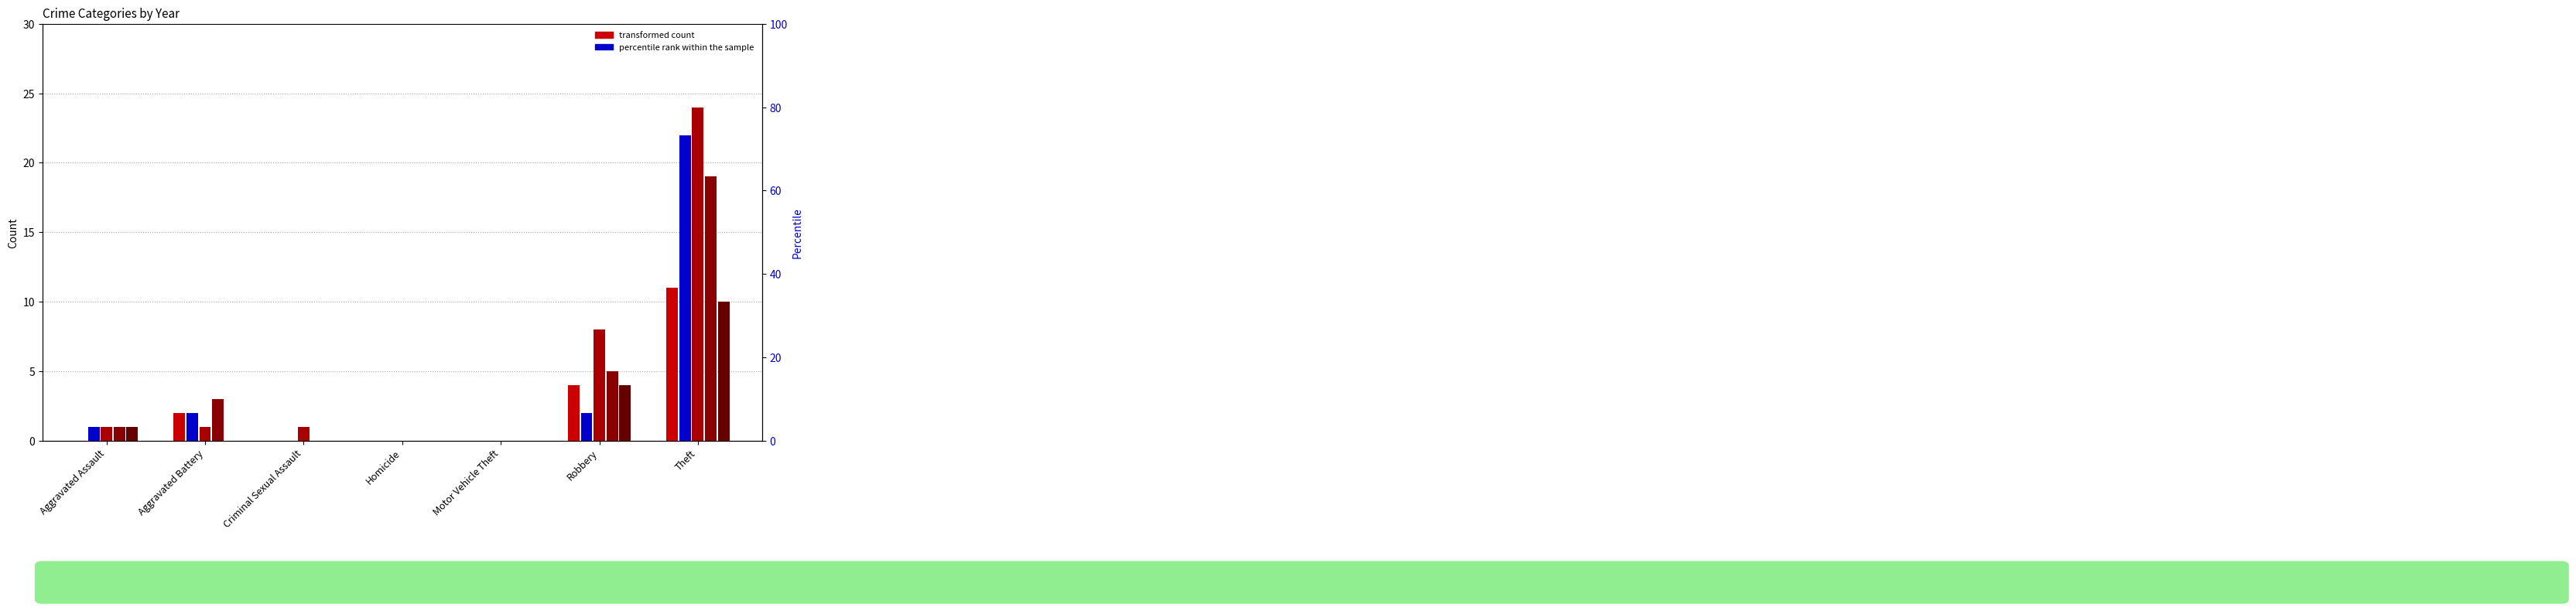

The value of 2018 at Aggravated Battery is 3. True or false?

True